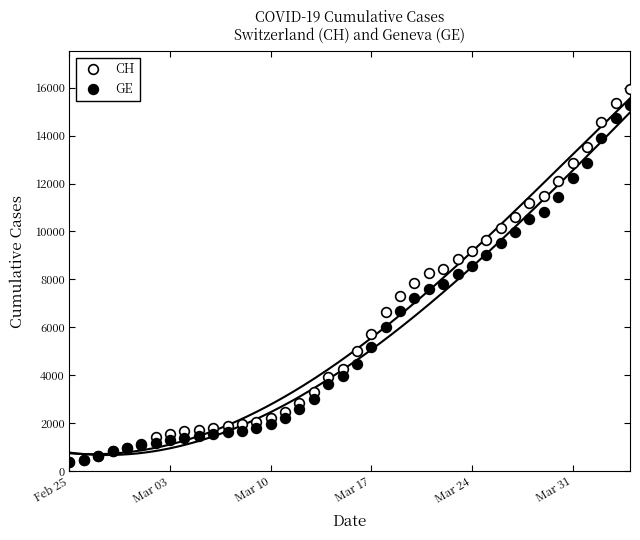

The value of CH at Mar 24 is 9196. True or false?

True